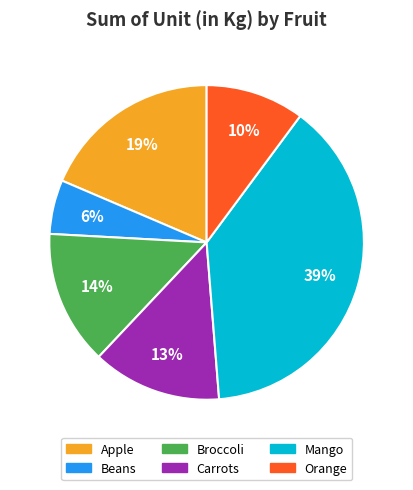

To the nearest percent, what percentage of the pie is Carrots?

13%